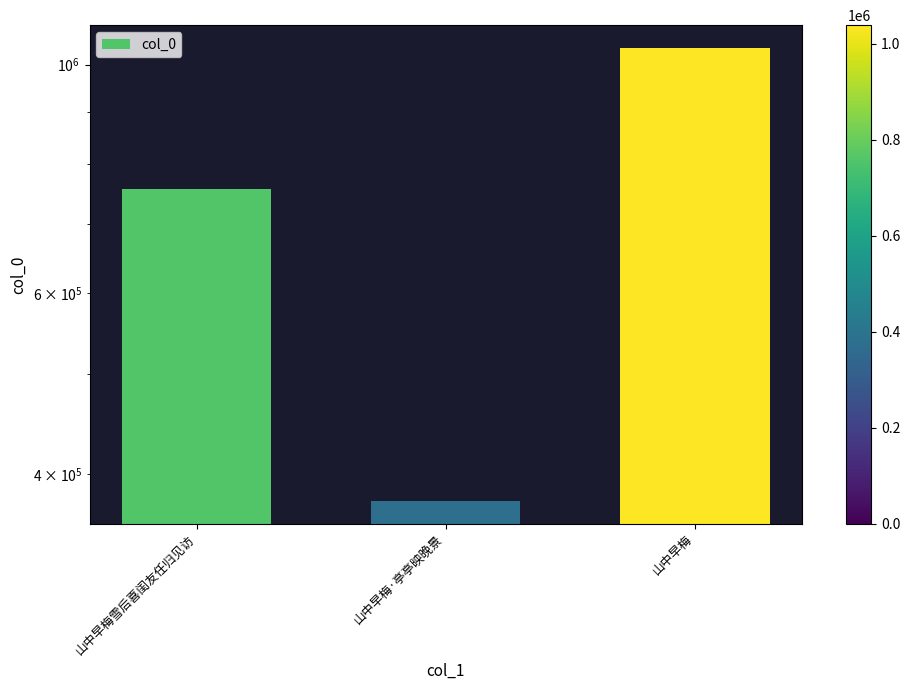

What is the change in value from 山中早梅雪后喜闺友任归见访 to 山中早梅?

+281473